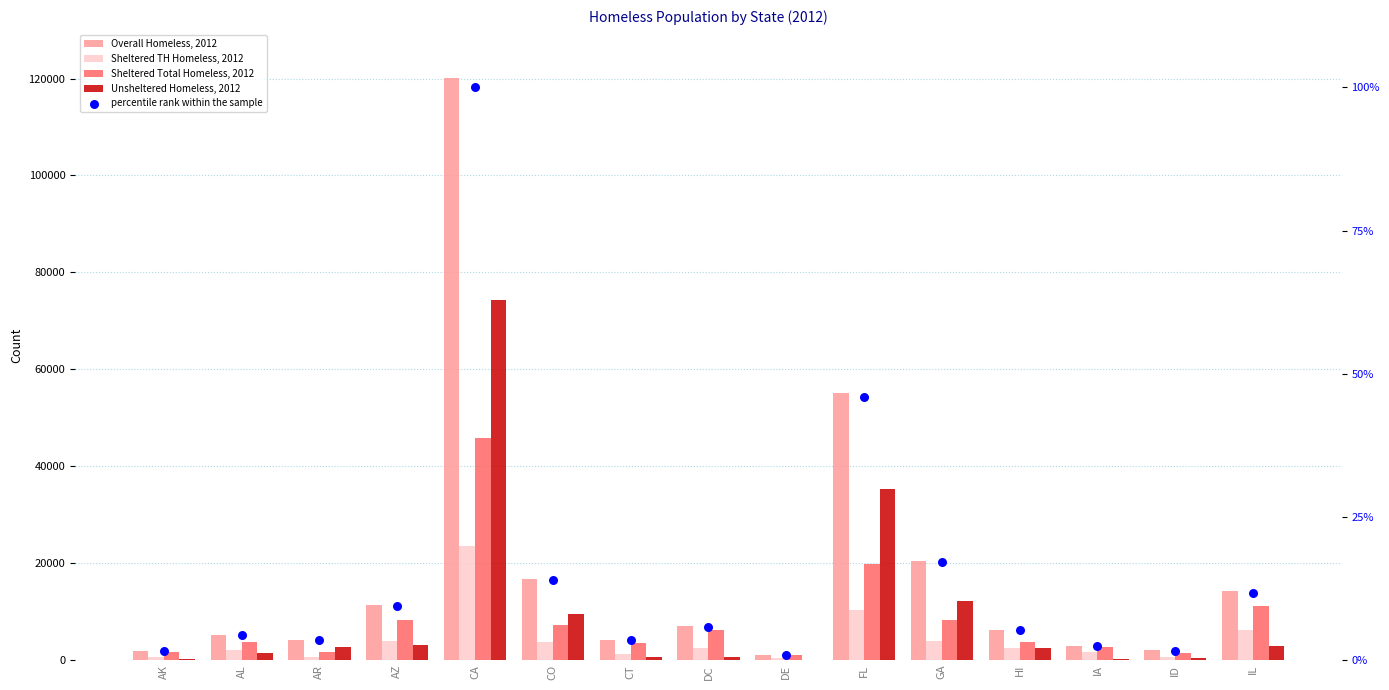

Which series has the largest Y range (max minus min)?

Overall Homeless, 2012